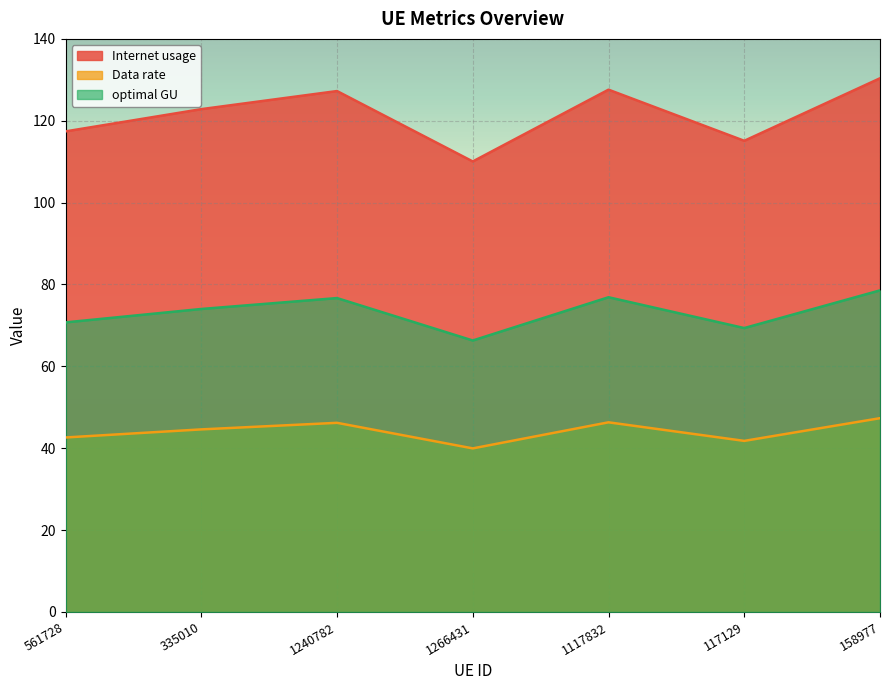

Between 561728 and 158977, which series saw the biggest shift?

Internet usage